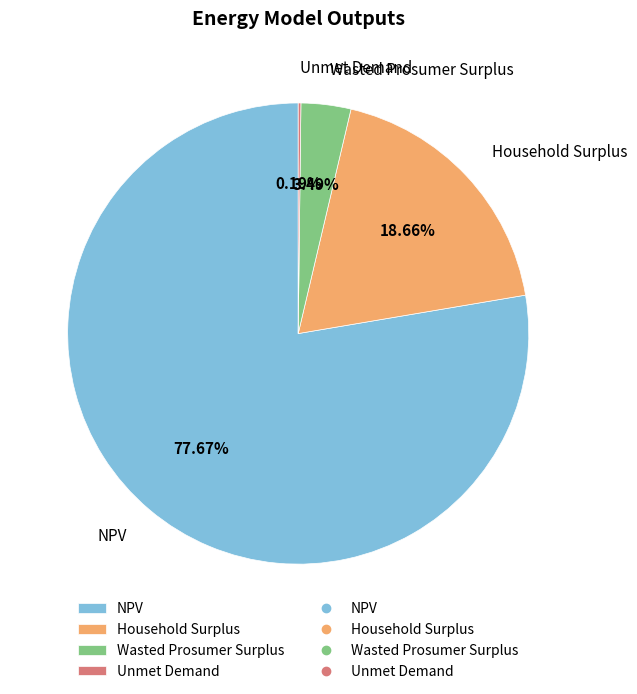

Is it true that Household Surplus is 13% of the pie?

False